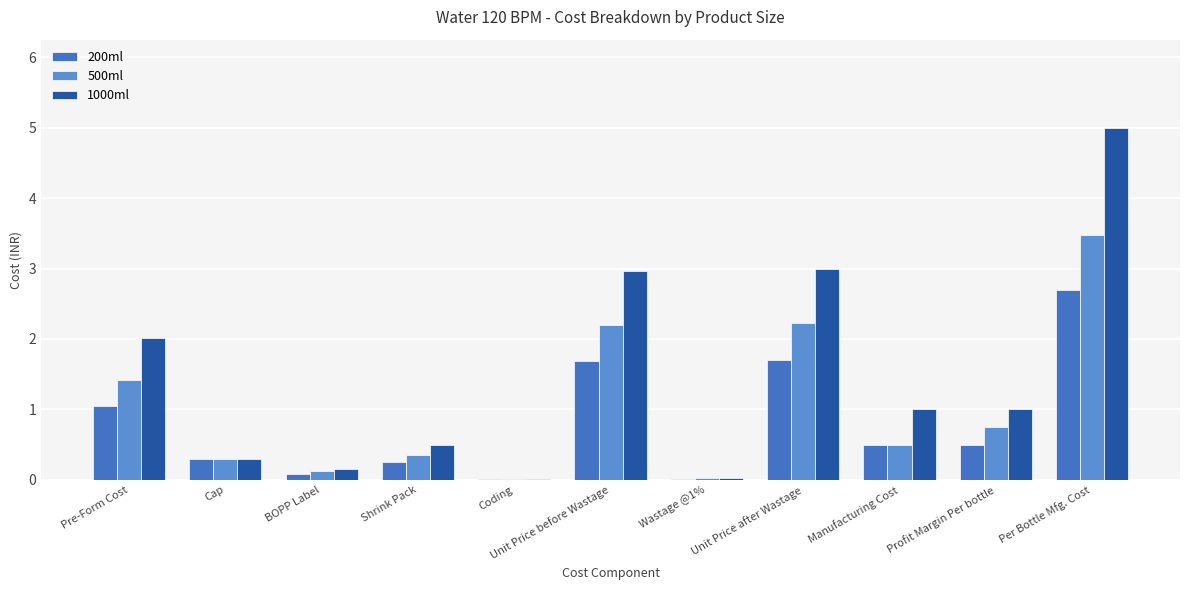

What is the sum of all 200ml values?

8.8